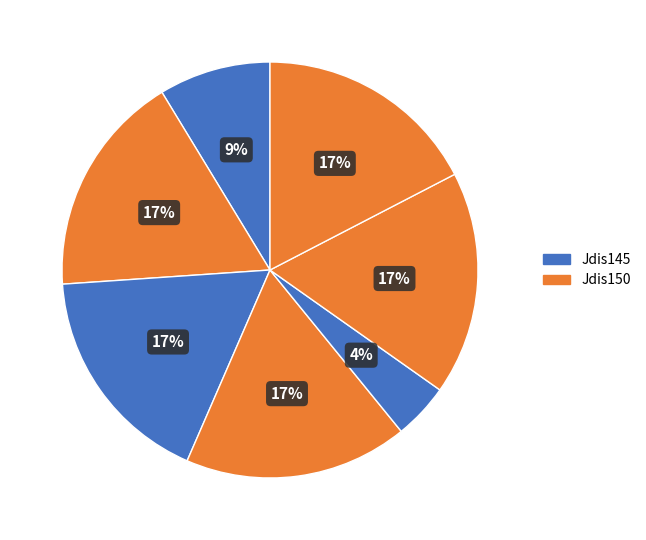

Which category has the biggest portion of the pie?

Jdis150